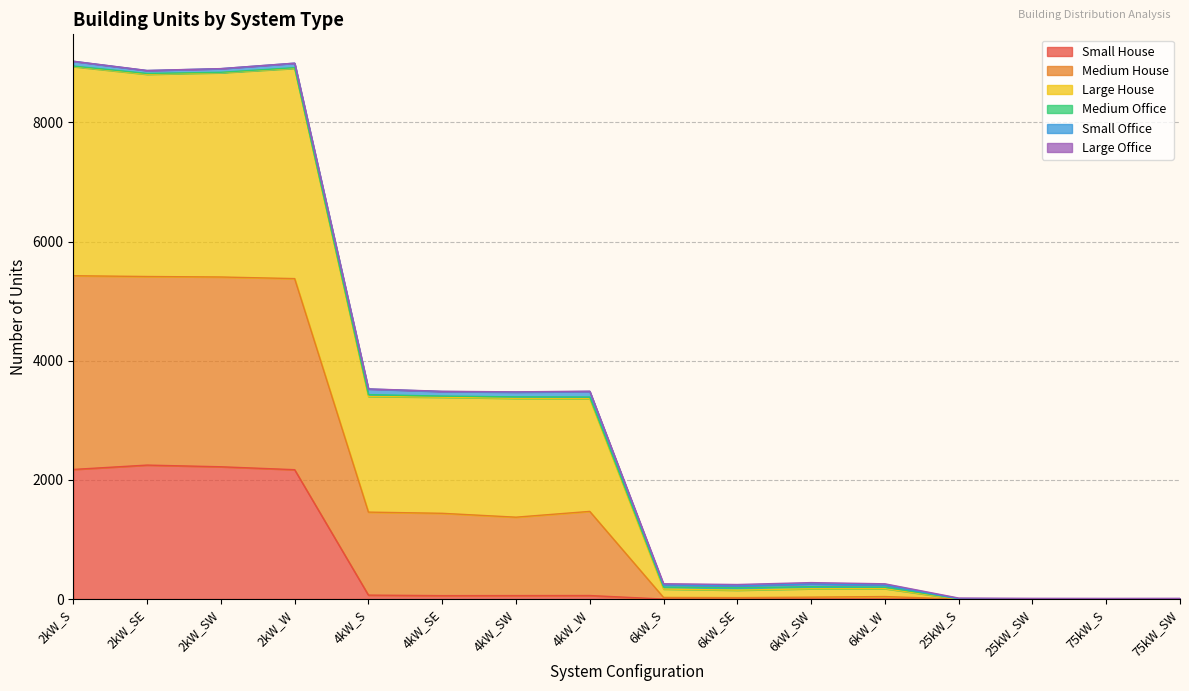

What position from the left is 4kW_W?

8